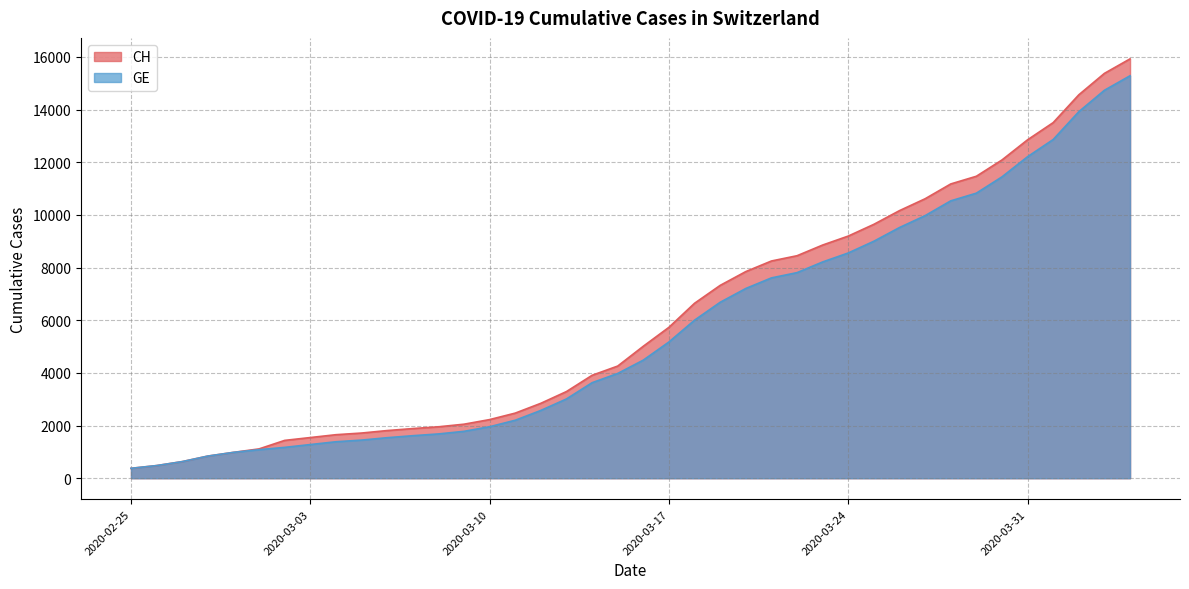

Which series has the largest range (max minus min)?

CH